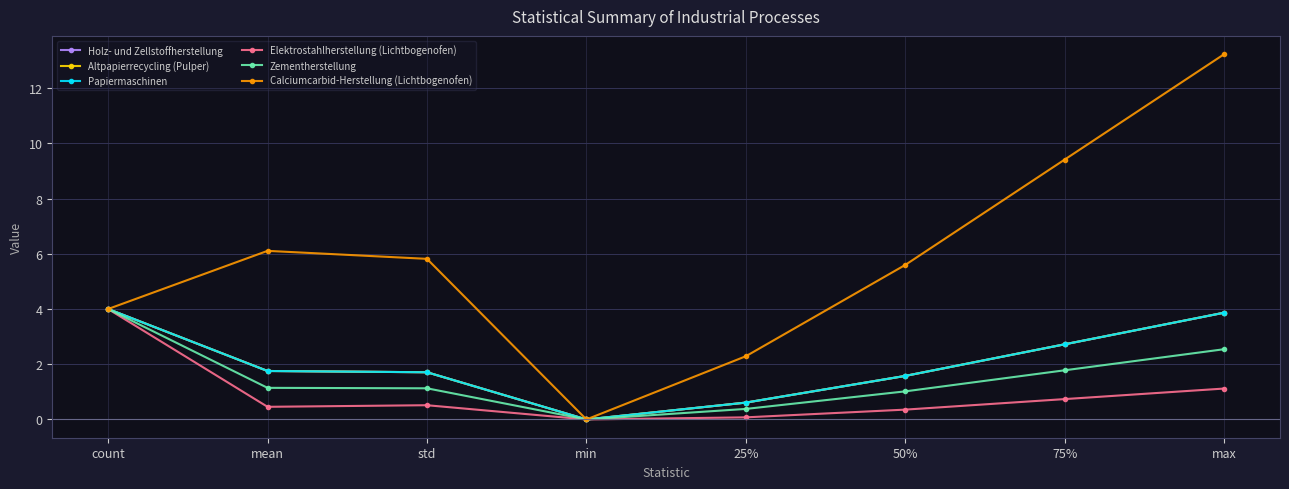

True or false: Holz- und Zellstoffherstellung and Calciumcarbid-Herstellung (Lichtbogenofen) cross at least once.

False